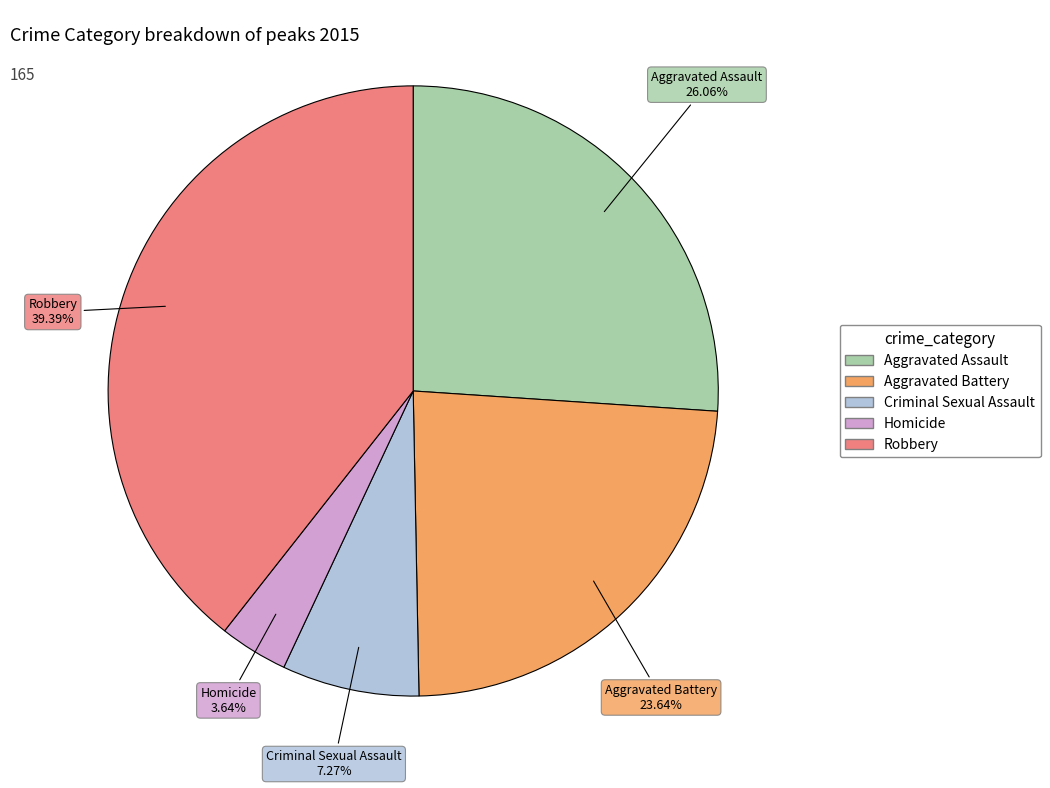

Which category has the smallest portion of the pie?

Homicide